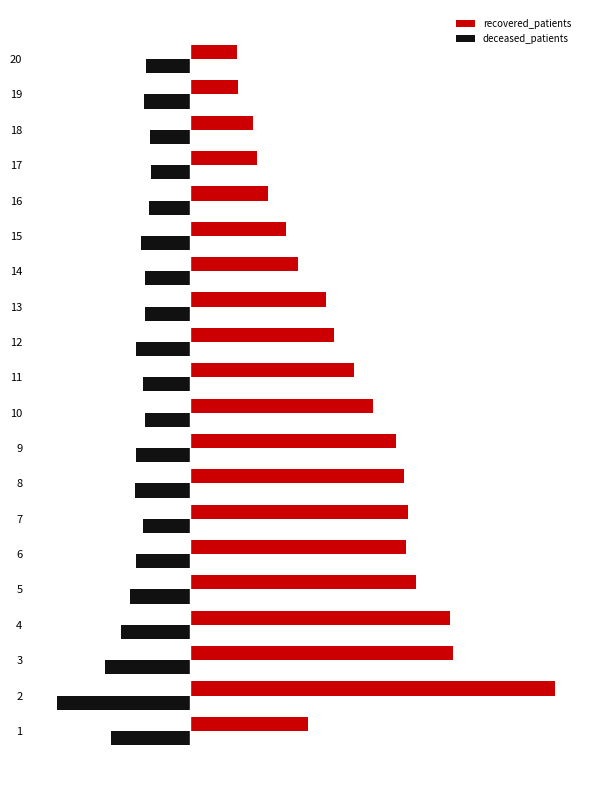

What are all the series names shown in the legend?

recovered_patients, deceased_patients